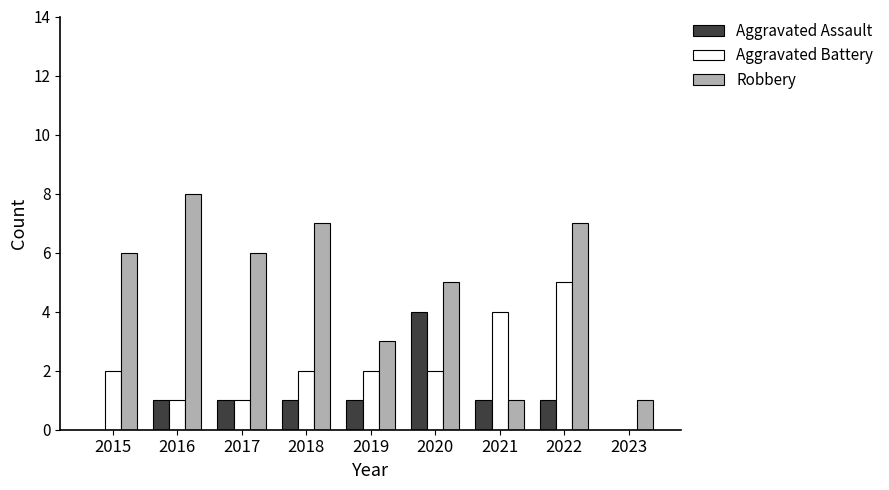

Is it true that Aggravated Battery equals -2 at 2023?

False